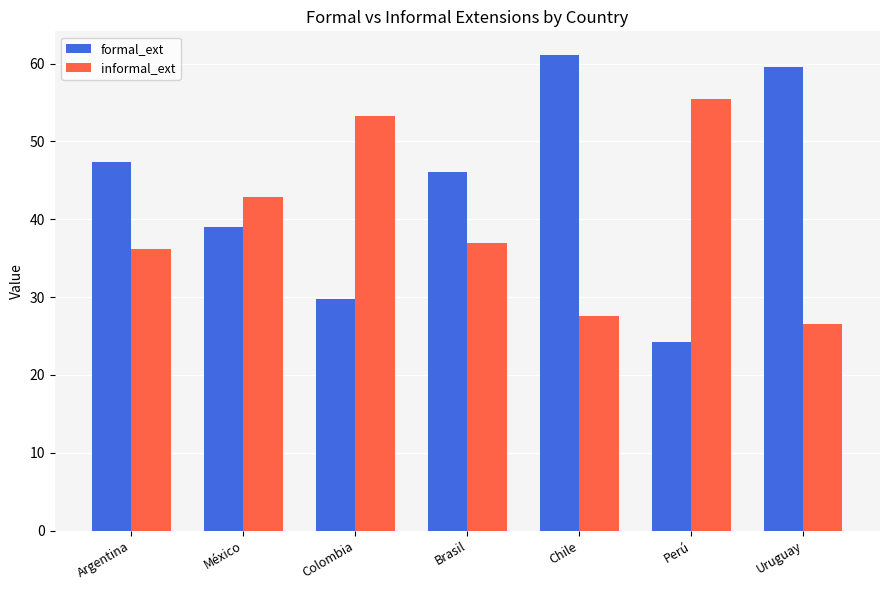

What is the label of the 6th bar from the right?

México